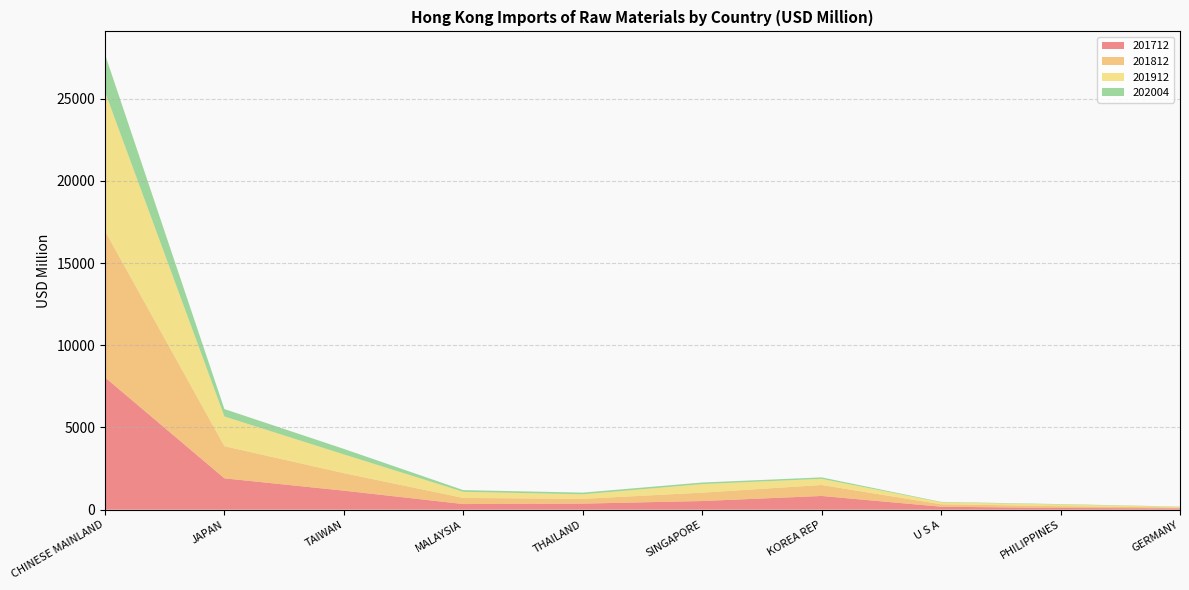

Reading left to right, transcribe all the data shown in this chart.

201712: 8048.1	1907.3	1156.7	341.9	368.4	526.5	833.9	180.7	102.3	82.4
201812: 8908.5	1954.2	1065.5	372.7	291.3	509.3	667.5	148.4	111.1	50.0
201912: 8467.0	1806.0	1138.6	370.9	275.8	519.2	374.6	120.0	101.8	41.6
202004: 2283.0	454.7	336.6	104.8	102.7	97.4	88.7	24.8	24.0	16.4